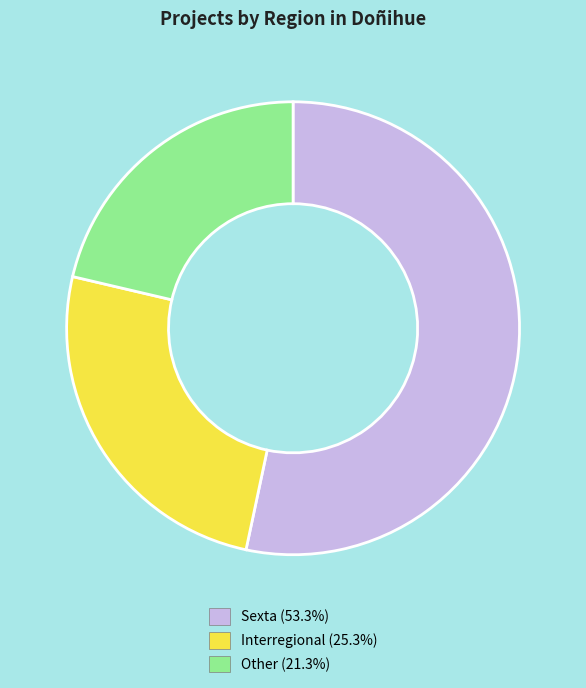

Which category has the biggest portion of the pie?

Sexta